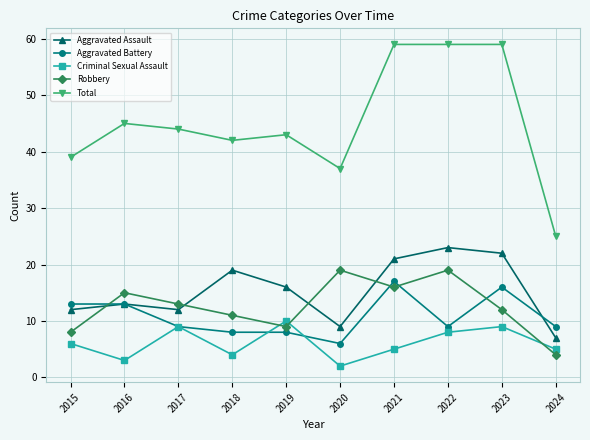

Count the number of data series in this chart.

5